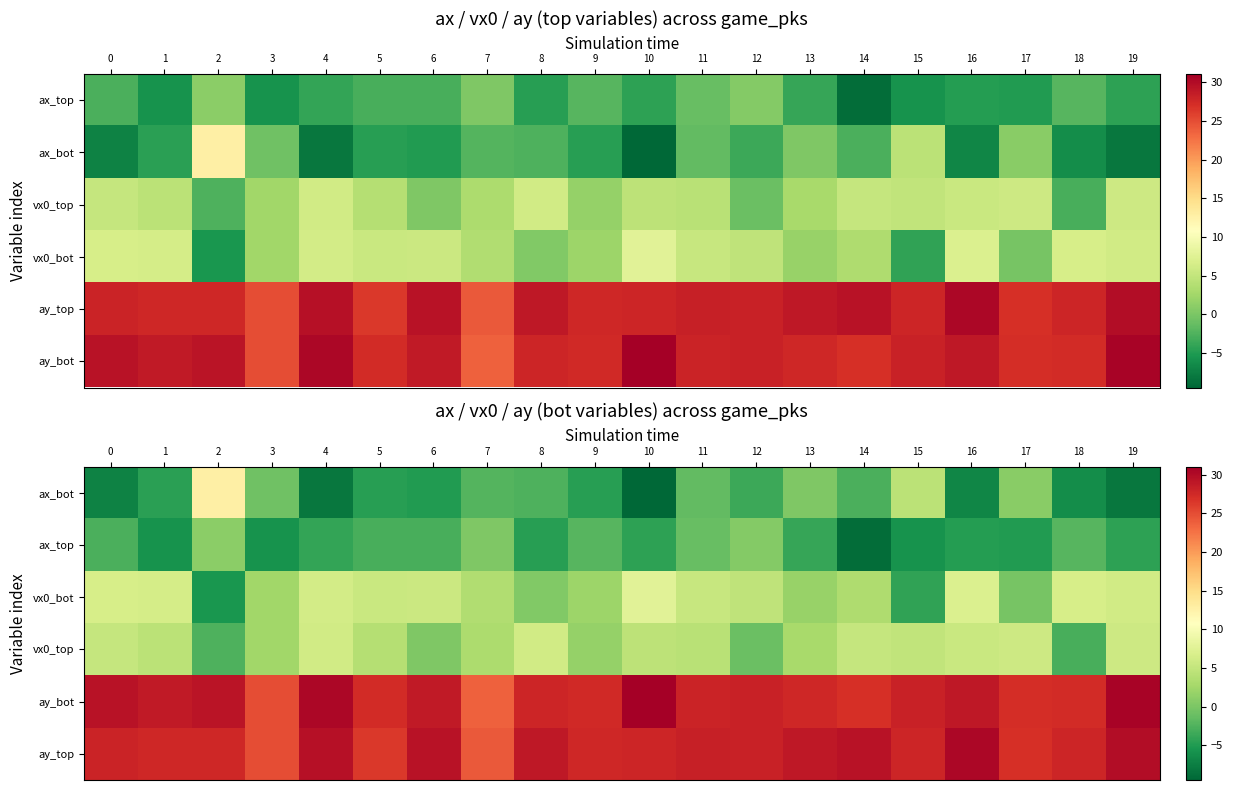

What is the smallest value displayed?

-9.5